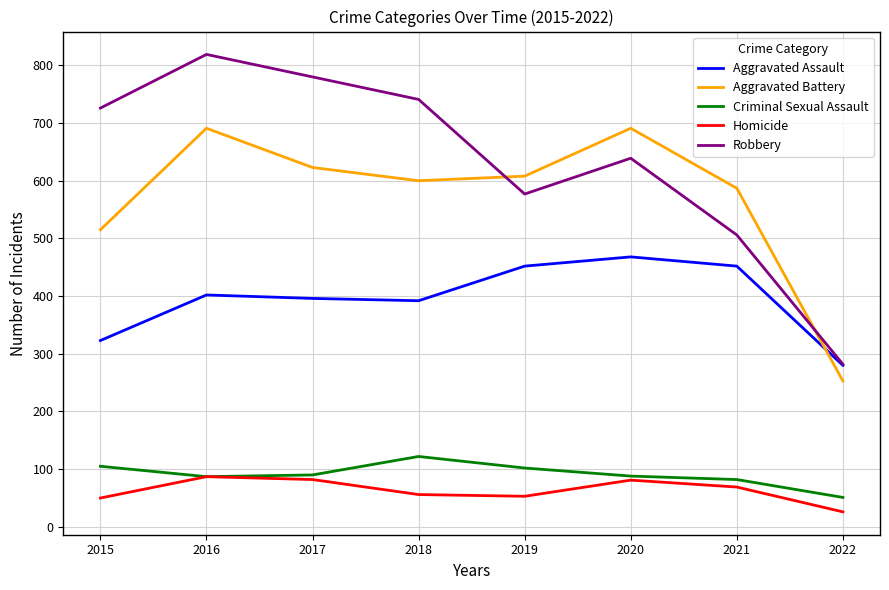

The value of Homicide at 2021 is 28. True or false?

False